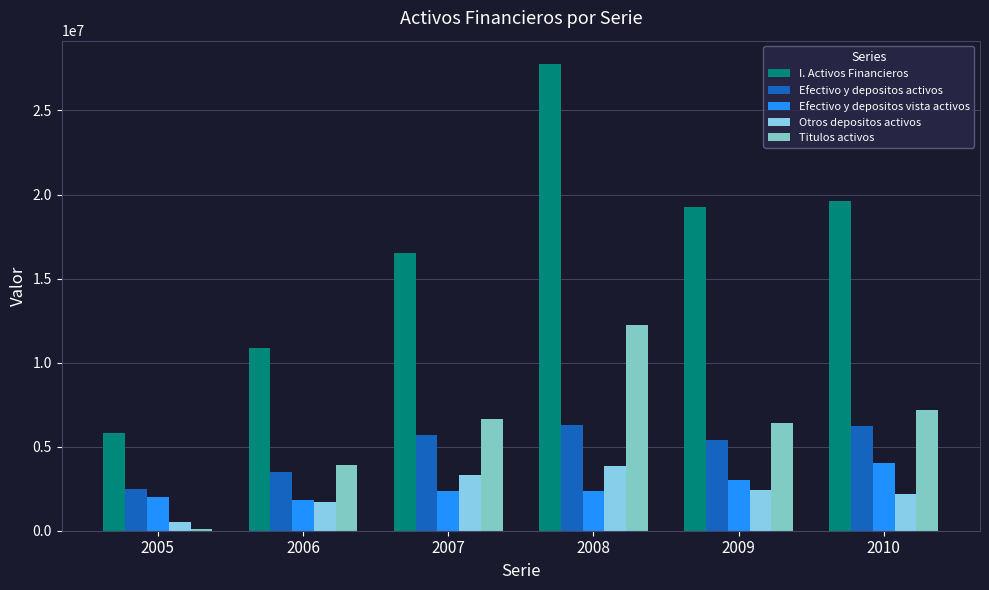

Does the chart contain stacked bars?

No